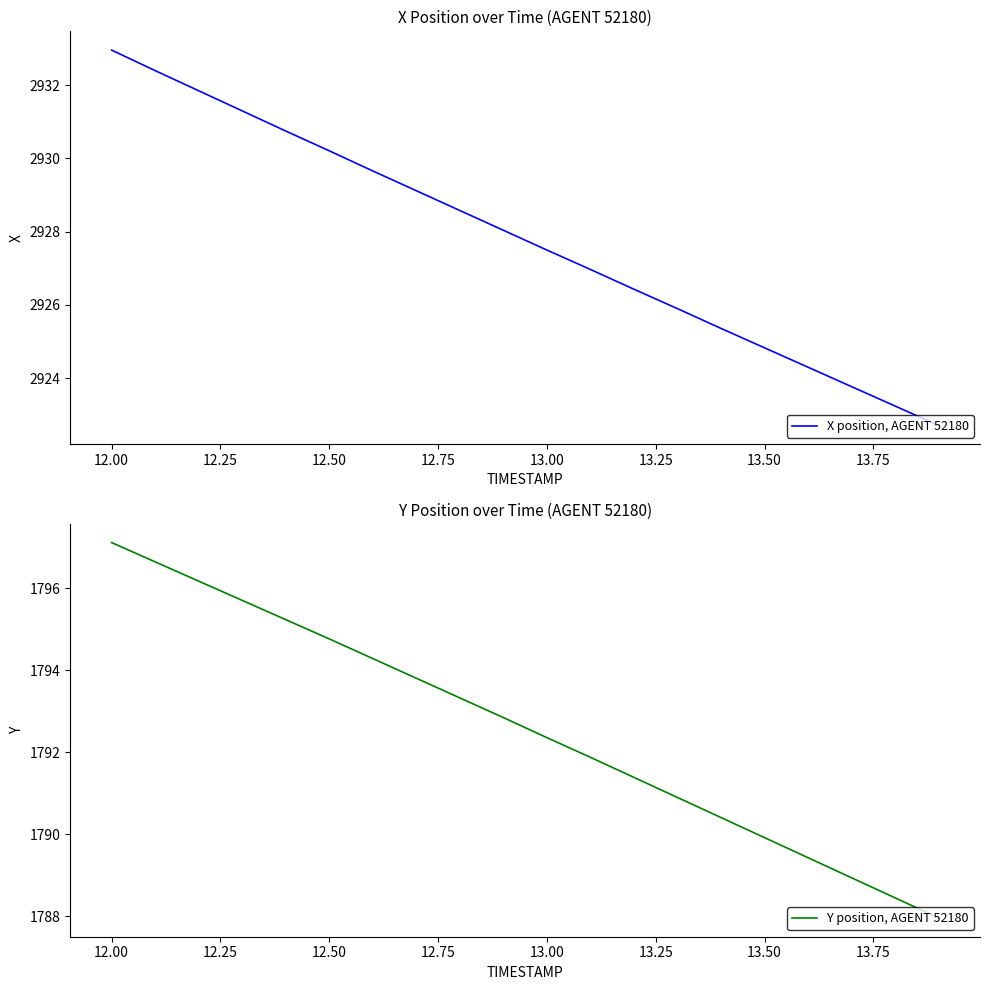

True or false: X position, AGENT 52180 and Y position, AGENT 52180 intersect in this chart.

False